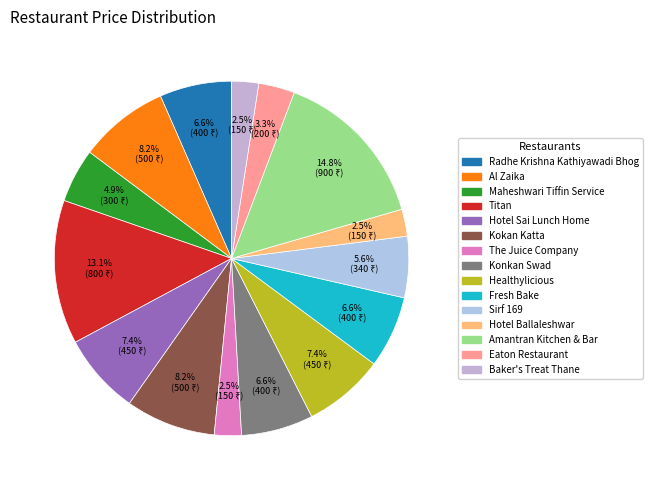

Approximately how many times larger is the value at The Juice Company compared to Healthylicious?

0.3